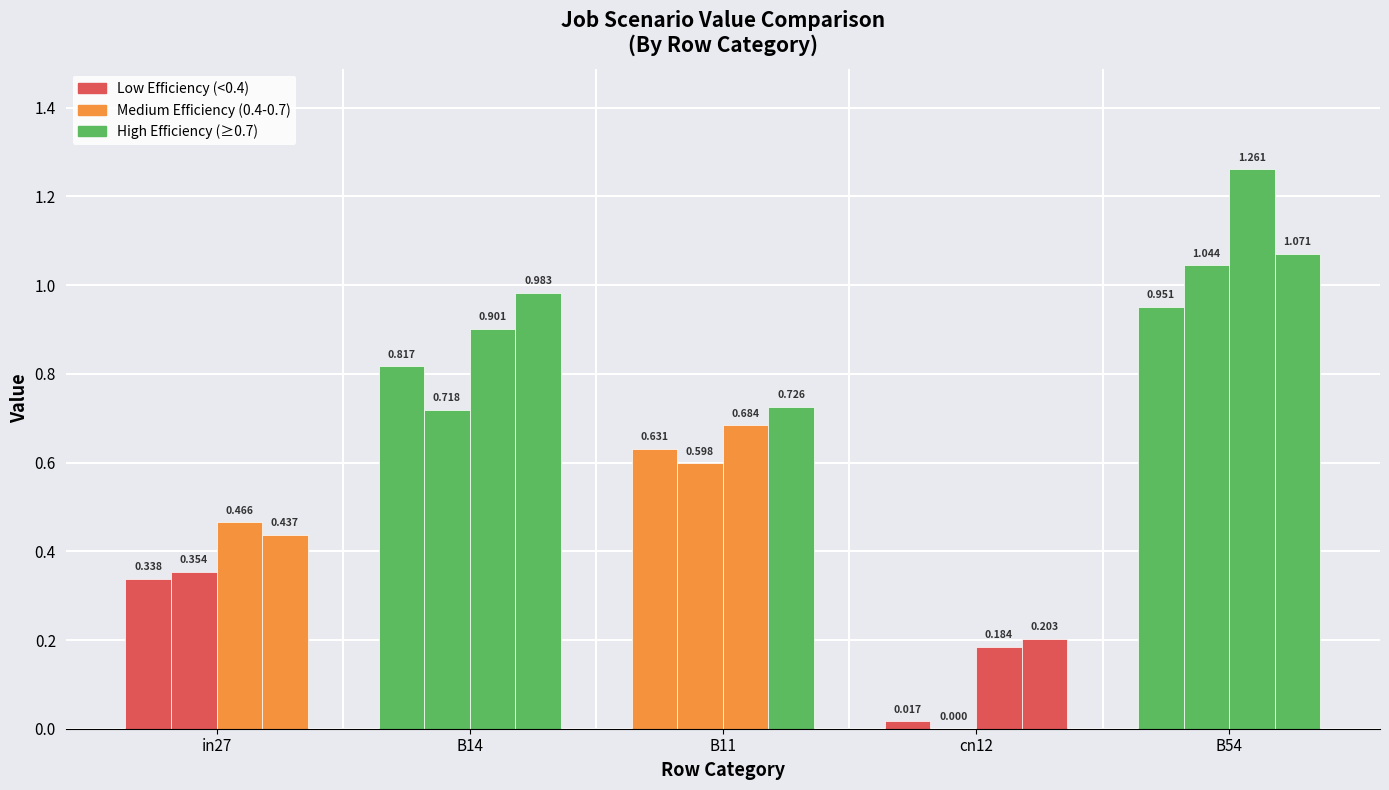

How many groups of bars are there?

5